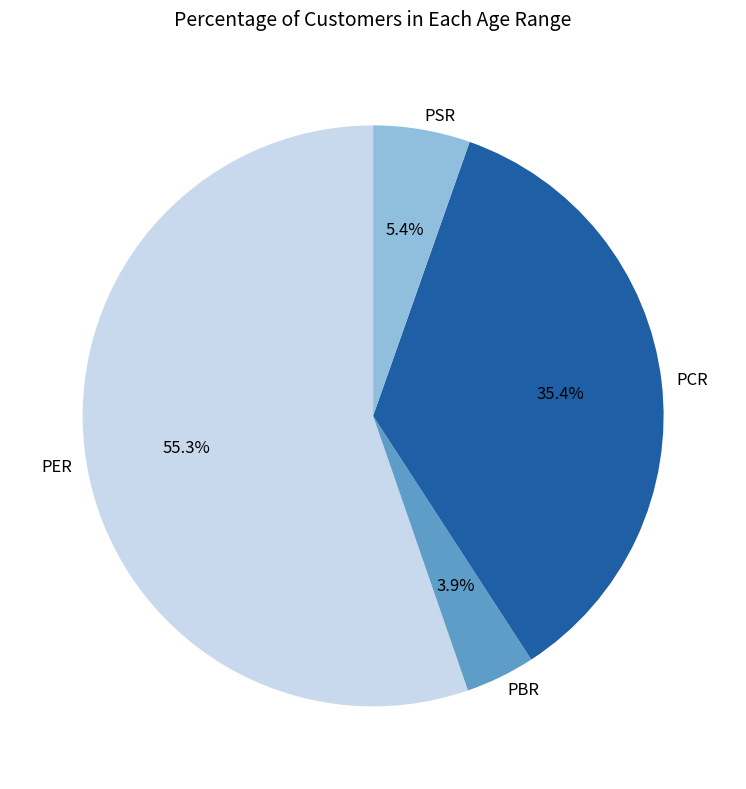

How many slices are in this pie chart?

4